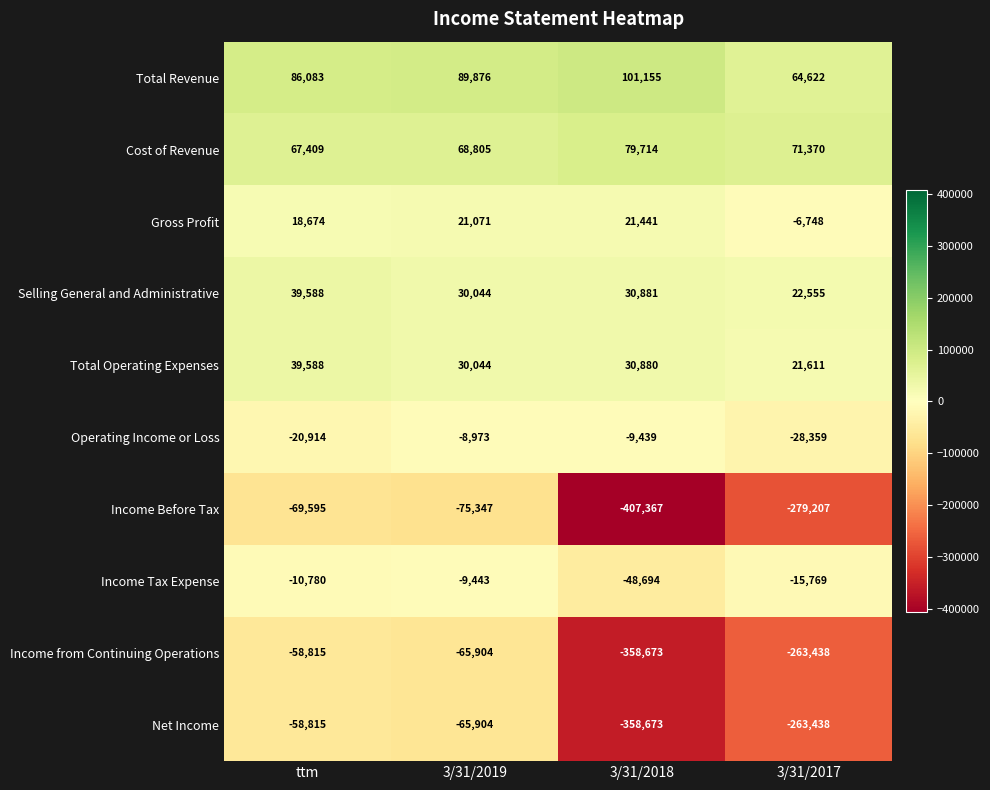

Which label corresponds to the smallest value in the chart?

3/31/2018